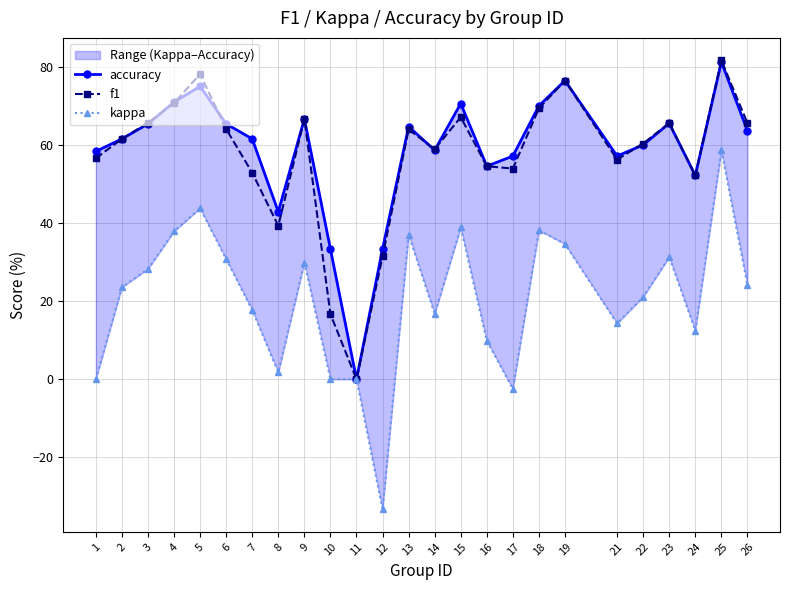

In kappa, how many points are higher than both neighbors (excluding endpoints)?

7